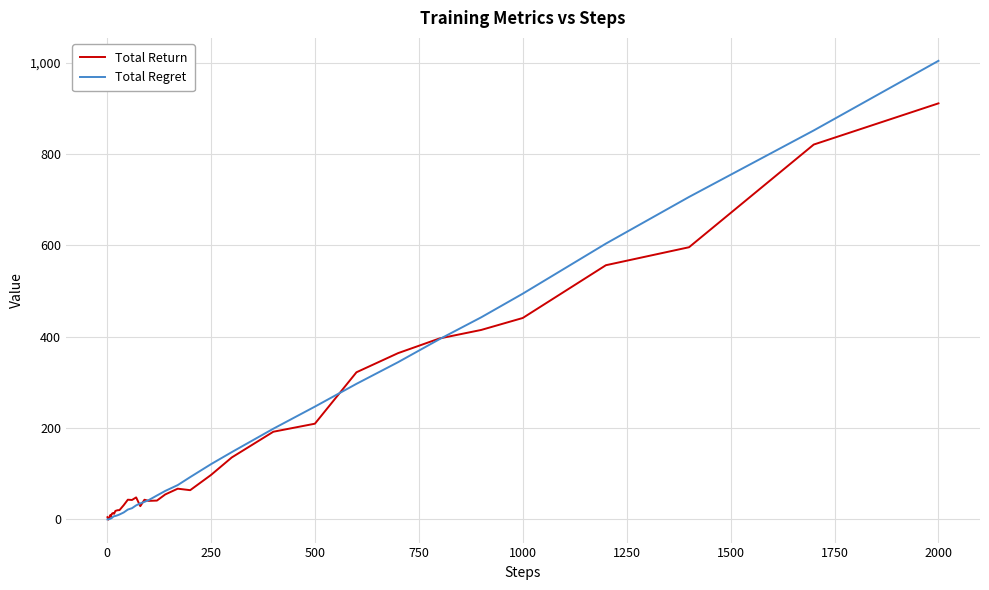

What is the greatest value displayed?

1004.5